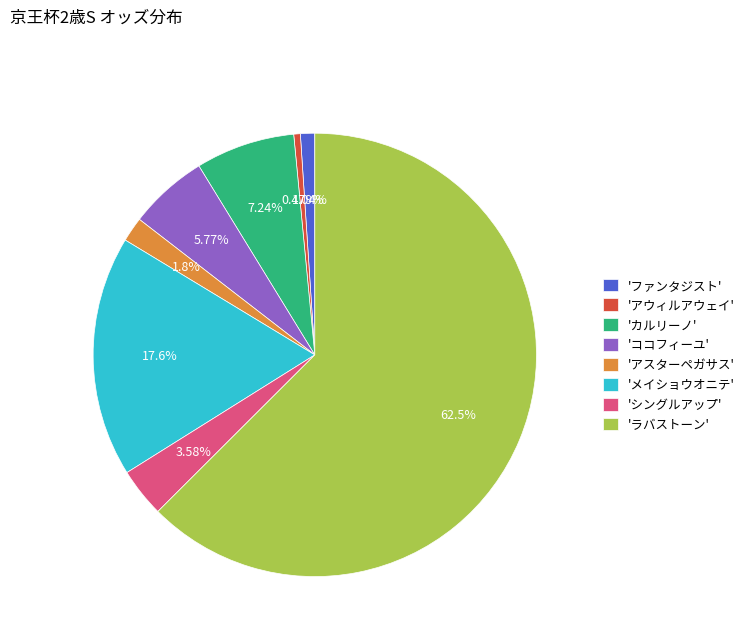

Is there a majority slice in this chart?

Yes